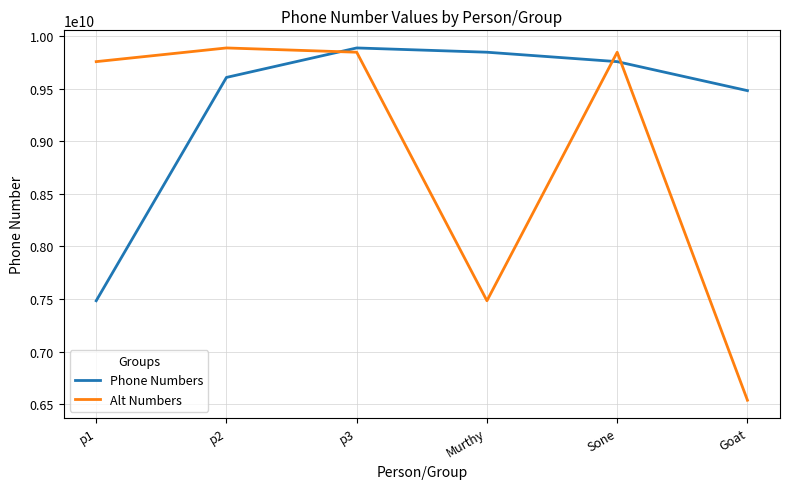

What is the difference between the highest and lowest values at p2?

280159829